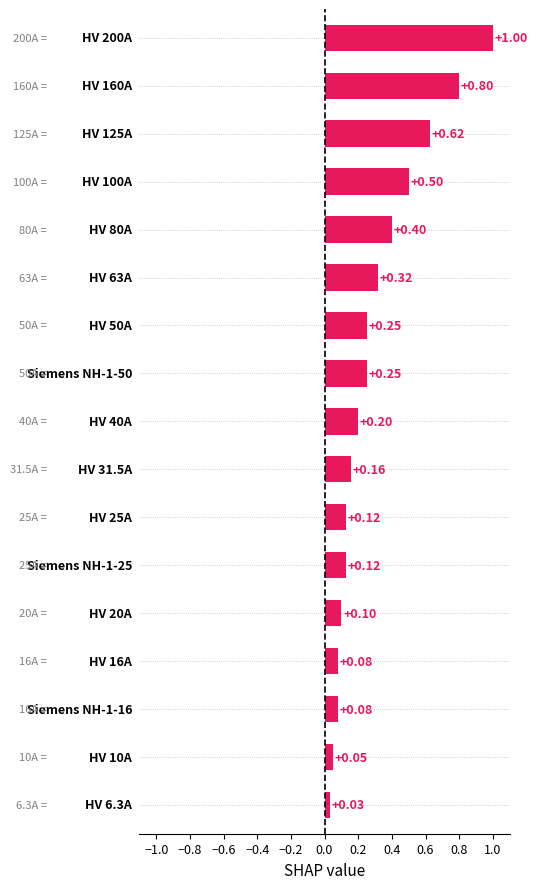

What is the sum of all values?

5.1